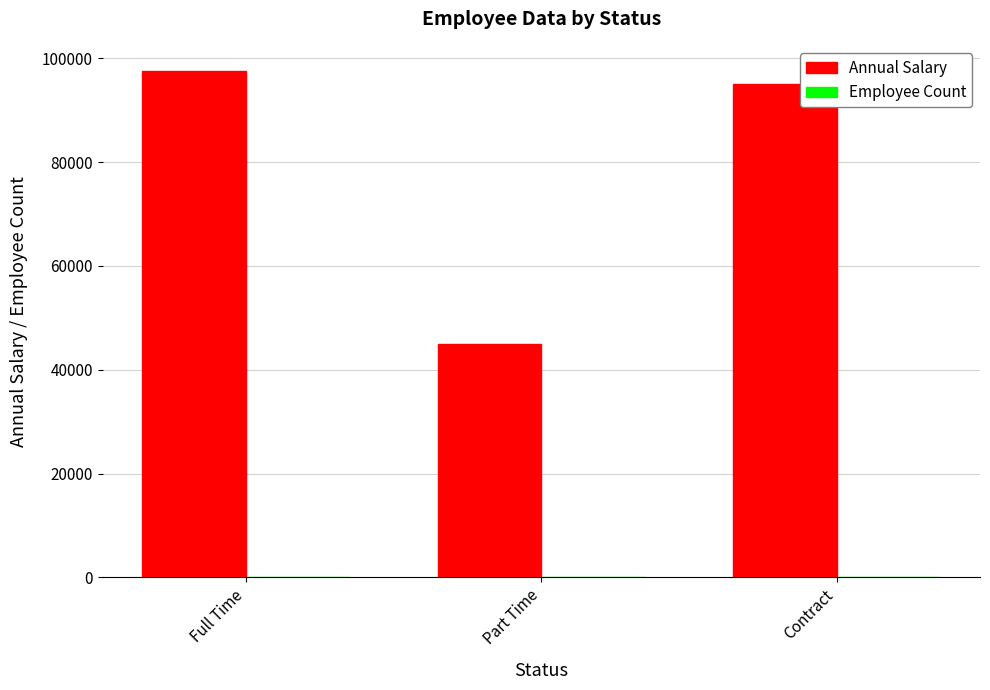

What is the maximum value shown in the chart?

97500